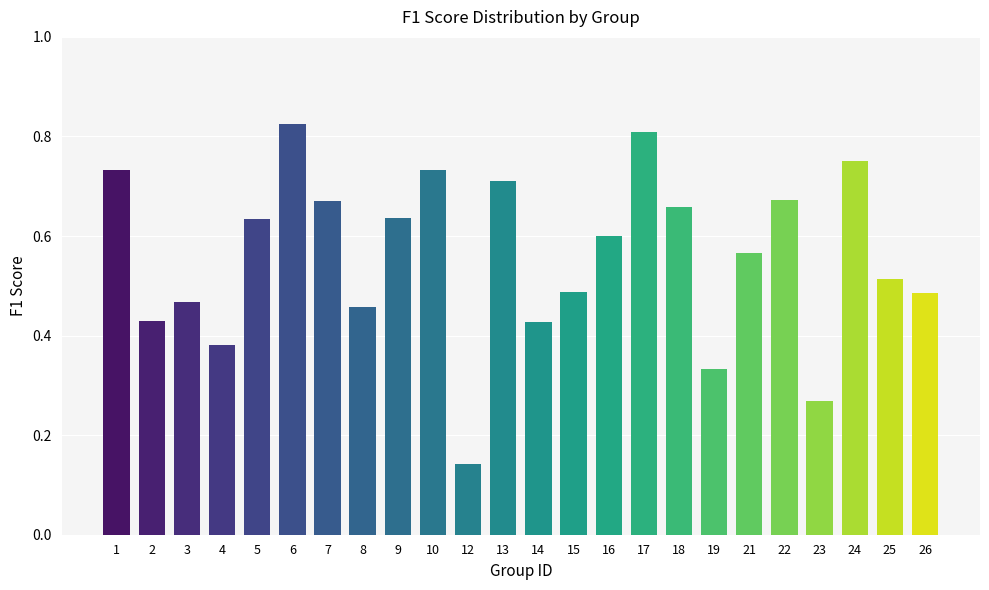

Where is the data nearest to the value 0?

12